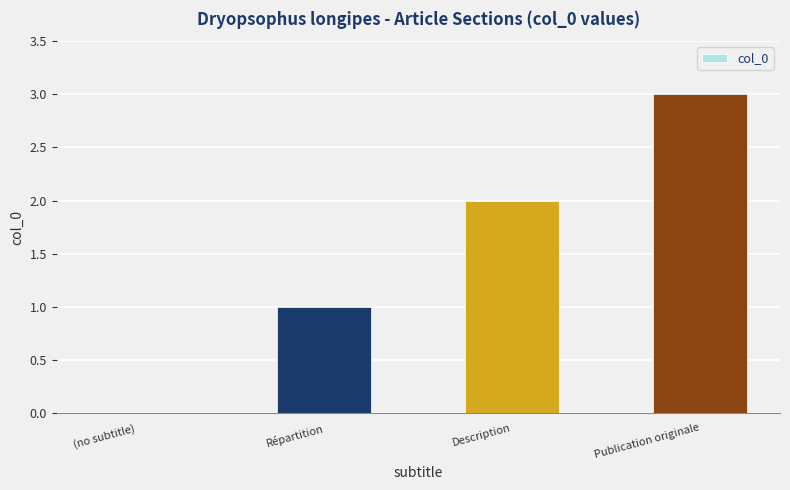

What is the change in value from (no subtitle) to Publication originale?

+3